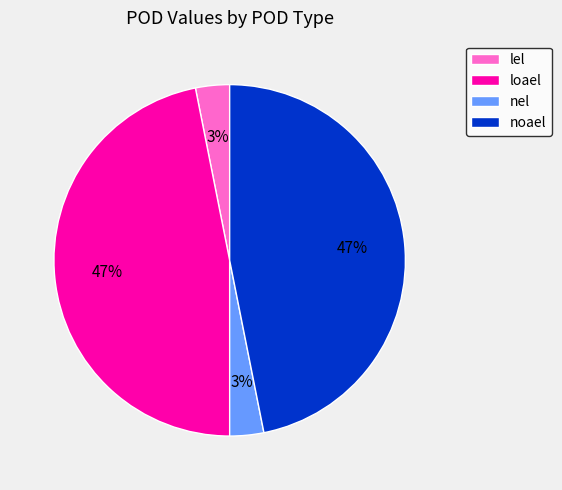

Does any single category account for the majority?

No